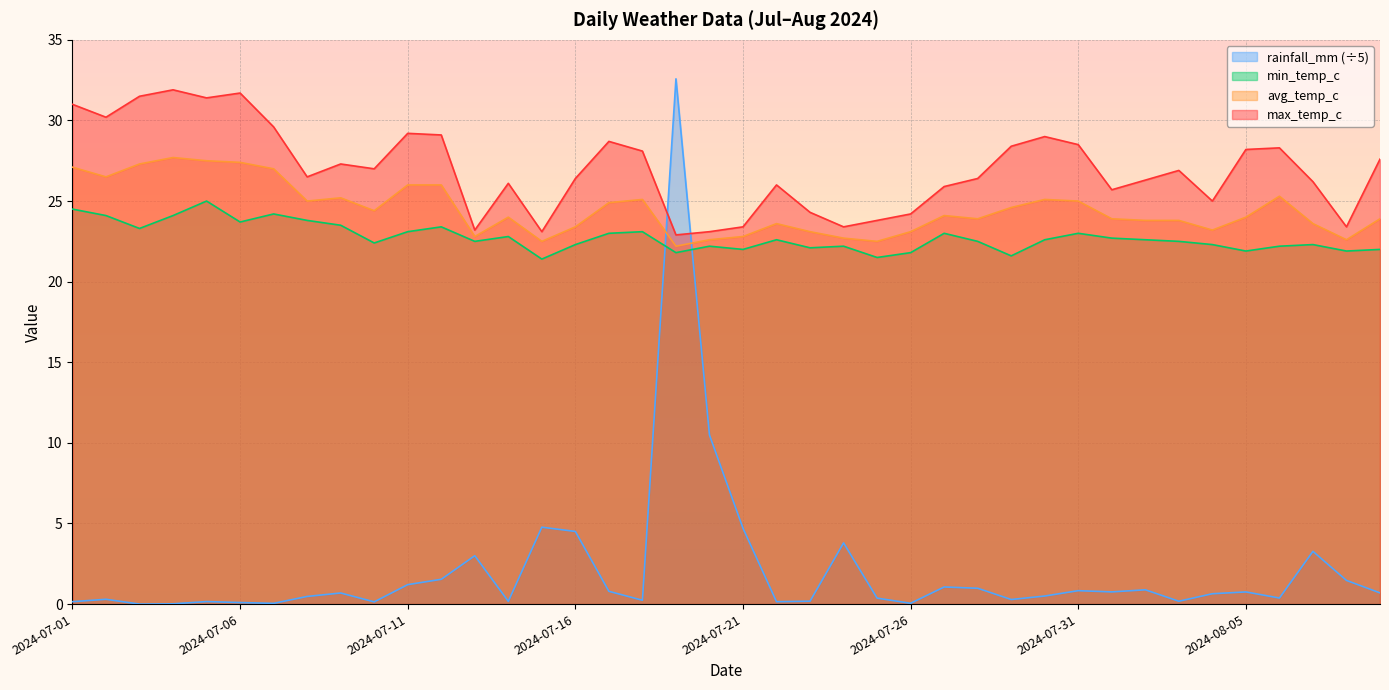

How many series are shown in this chart?

4